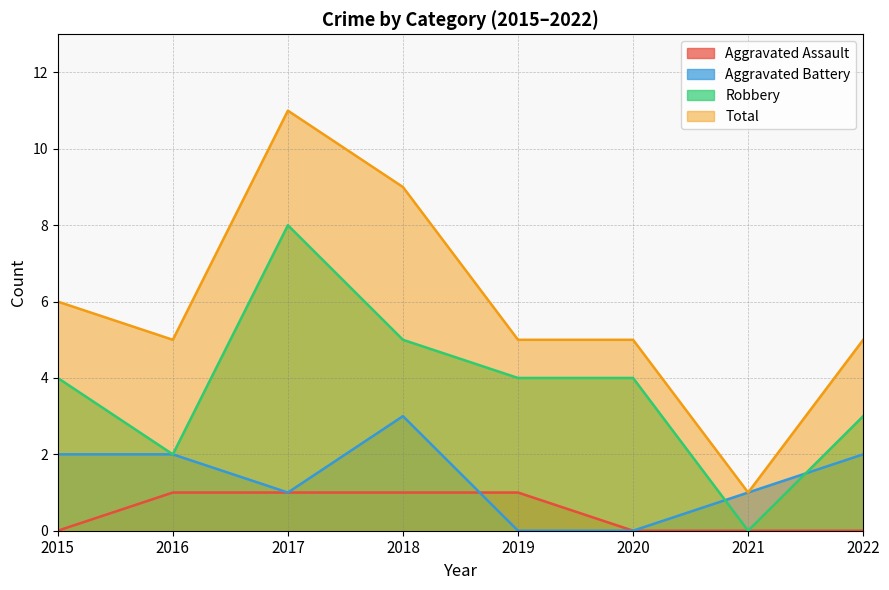

How many interior local peaks does the Robbery series have?

1